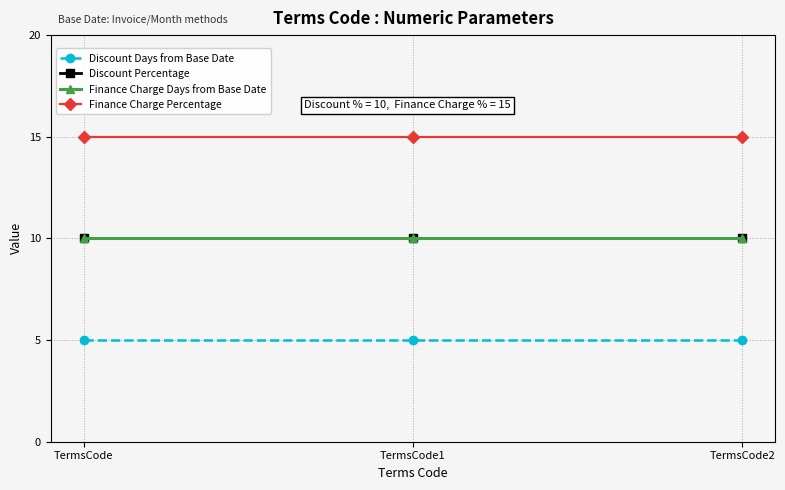

Reading left to right, list all the values displayed in this chart.

Discount Days from Base Date: 5	5	5
Discount Percentage: 10	10	10
Finance Charge Days from Base Date: 10	10	10
Finance Charge Percentage: 15	15	15